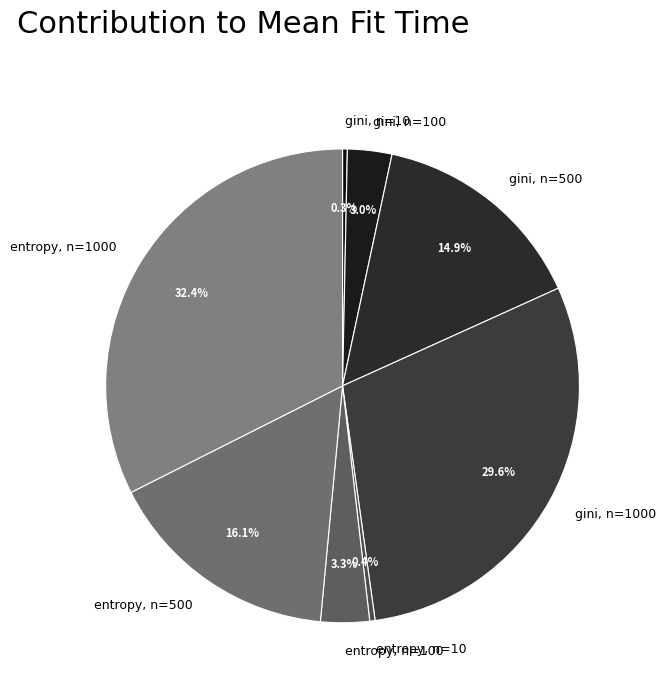

To the nearest percent, what is the difference between the largest and smallest slice percentages?

32%